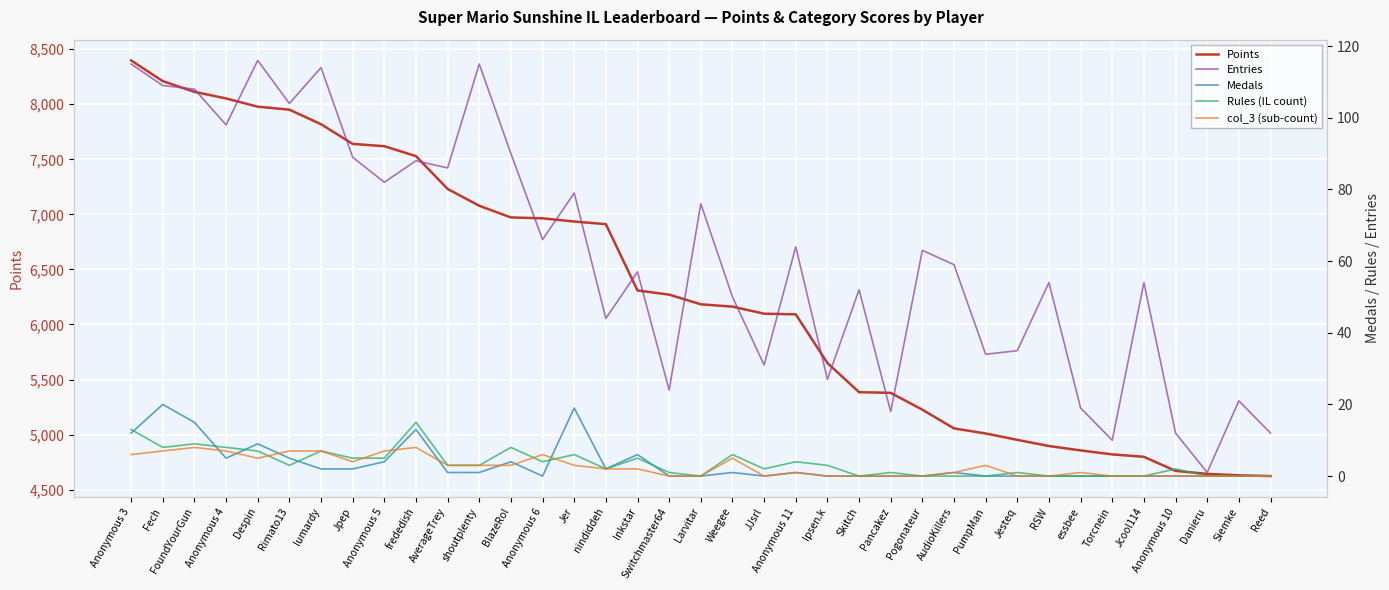

What is the maximum value shown in the chart?

8398